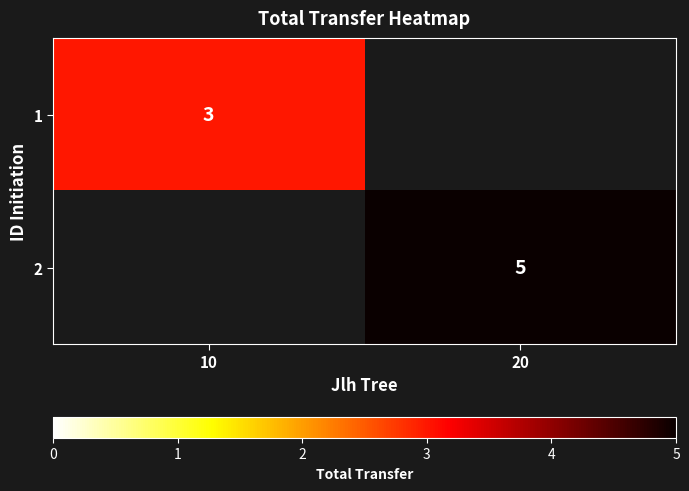

True or false: 2 has a value of 8 at 20.

False